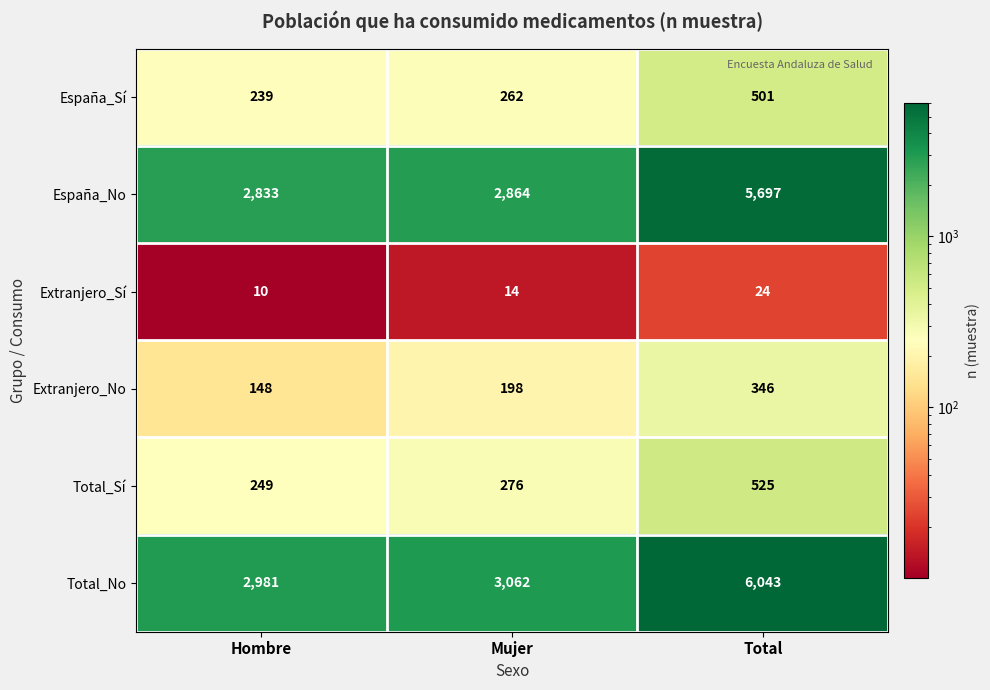

Reading left to right, transcribe all the data shown in this chart.

España_Sí: Hombre=239	Mujer=262	Total=501
España_No: Hombre=2833	Mujer=2864	Total=5697
Extranjero_Sí: Hombre=10	Mujer=14	Total=24
Extranjero_No: Hombre=148	Mujer=198	Total=346
Total_Sí: Hombre=249	Mujer=276	Total=525
Total_No: Hombre=2981	Mujer=3062	Total=6043